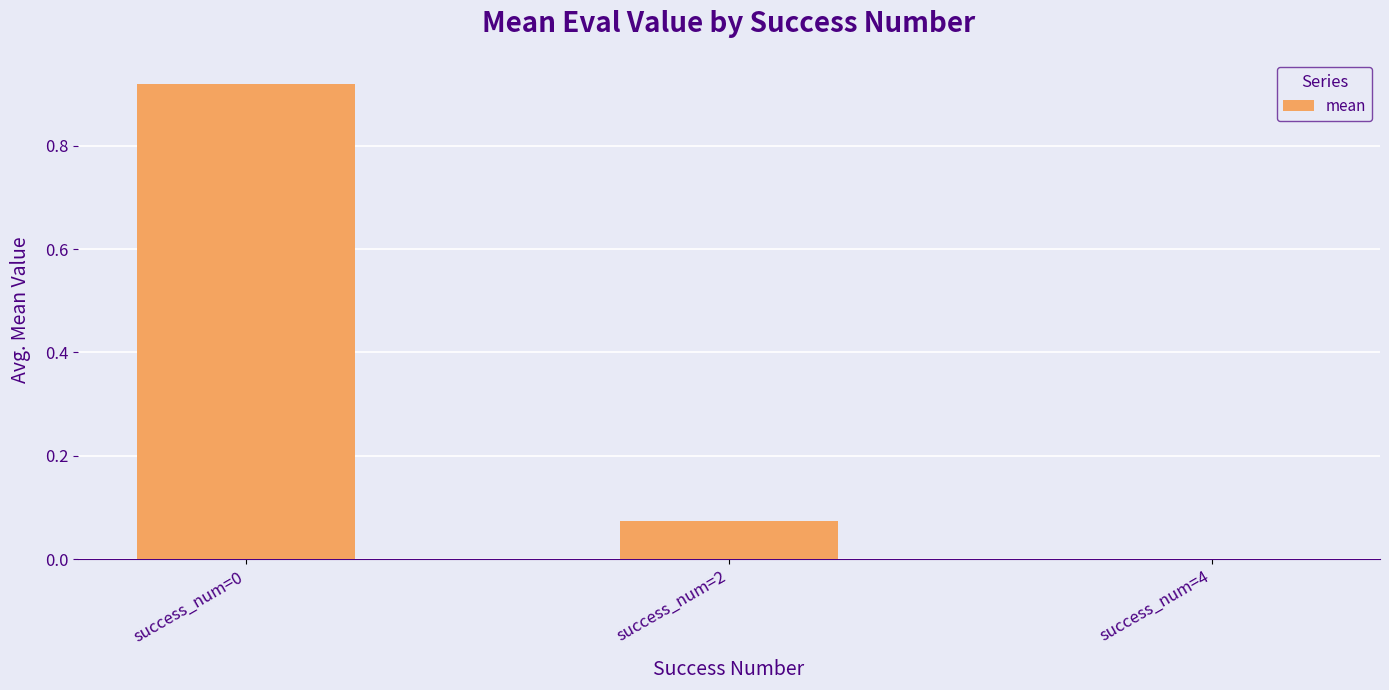

The chart shows a value of 0.4 at success_num=0. True or false?

False